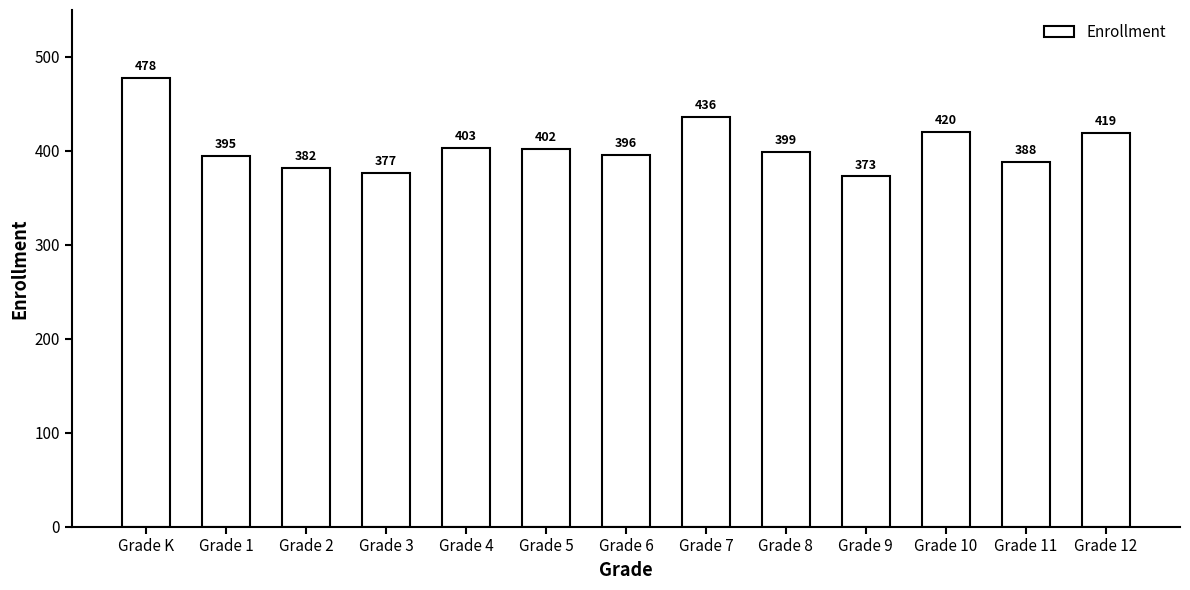

How many bars are there in total?

13